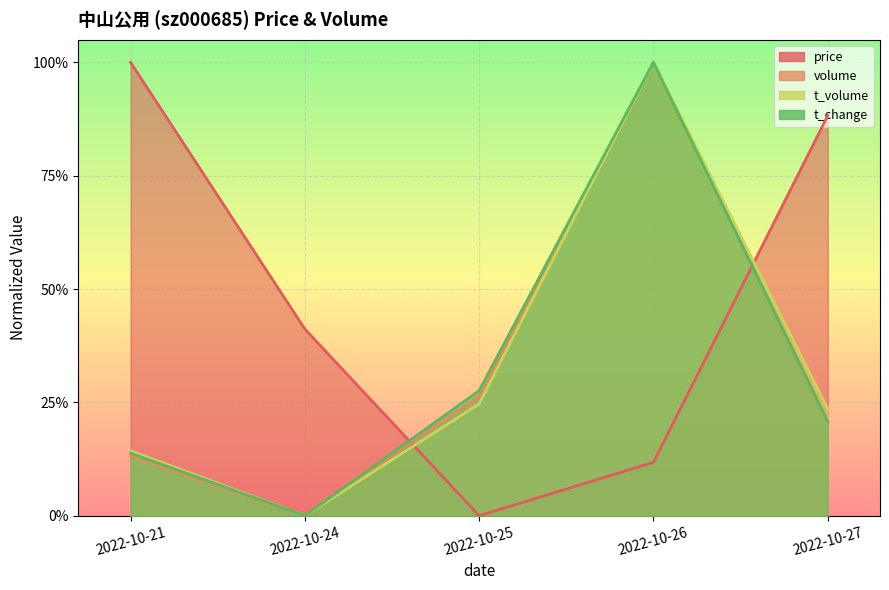

True or false: volume and t_volume intersect in this chart.

False